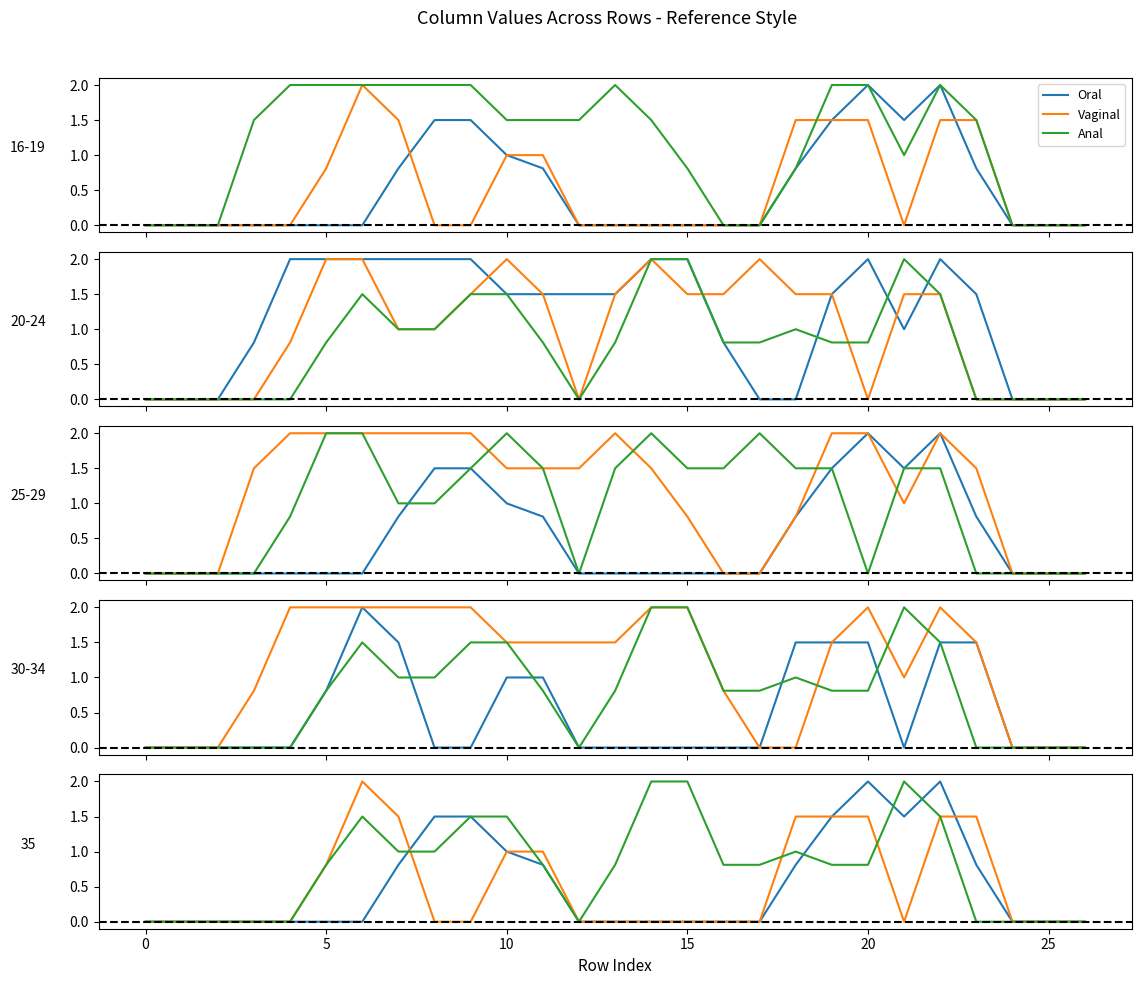

After their last crossing, which series has the higher values: Anal or Oral?

Oral